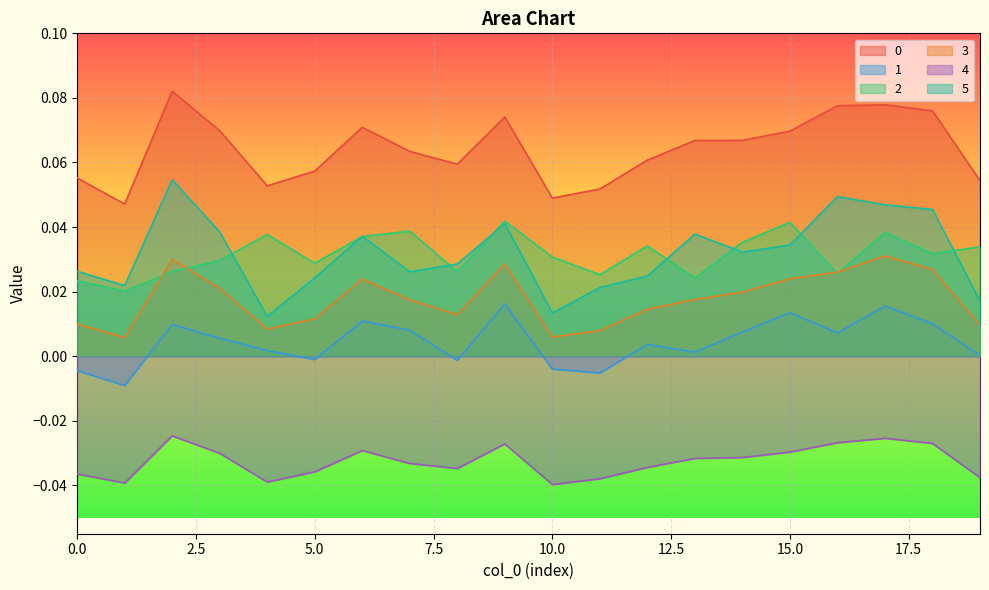

True or false: 2 and 0 cross at least once.

False